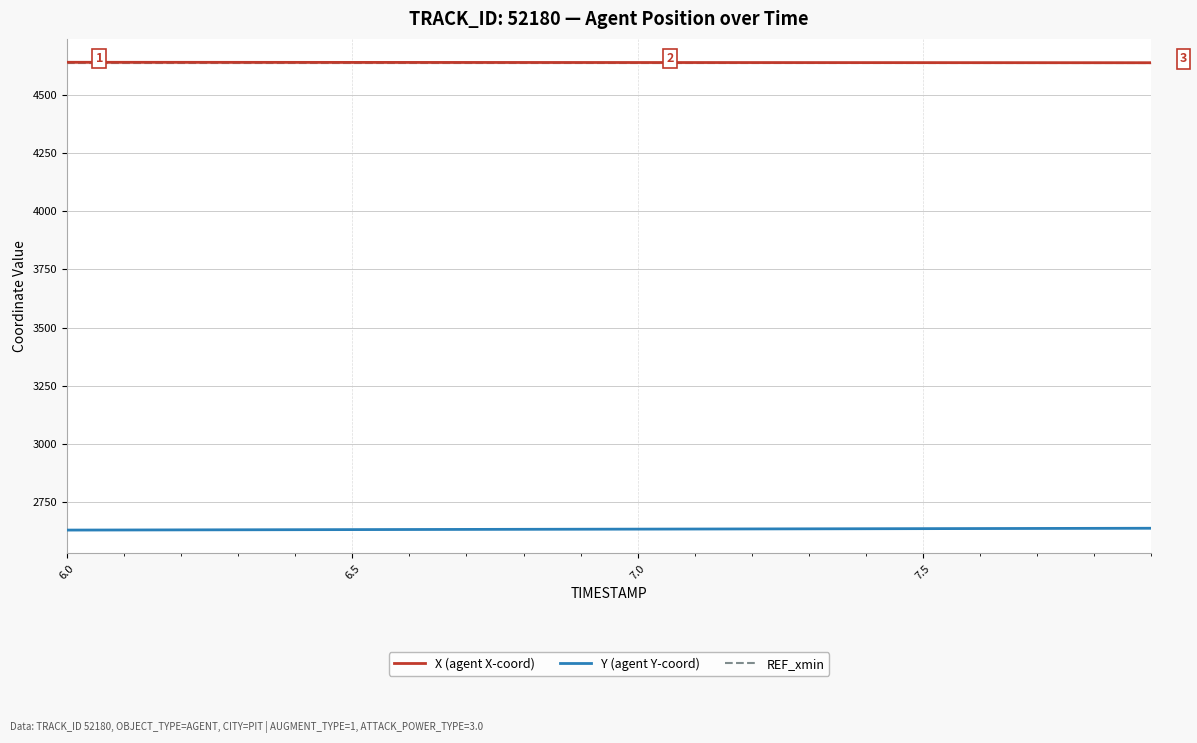

True or false: REF_xmin and X (agent X-coord) cross at least once.

False